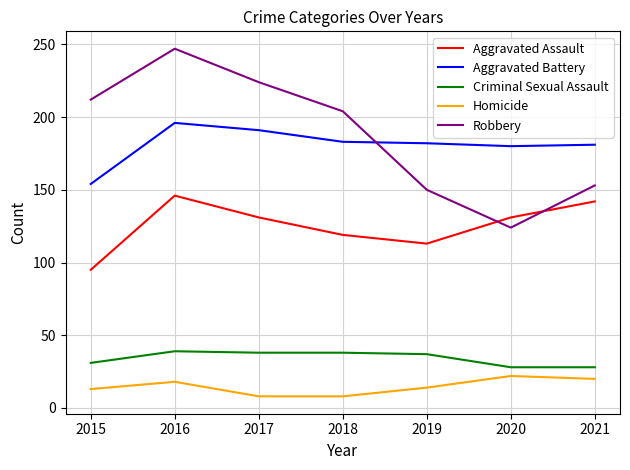

What is the minimum value for Criminal Sexual Assault?

28